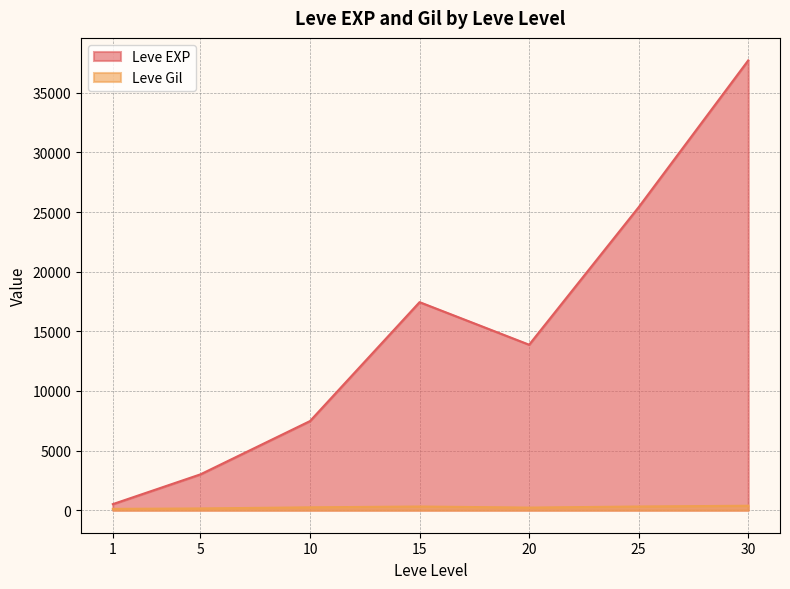

The Leve Gil series shows 112 at 1. True or false?

True